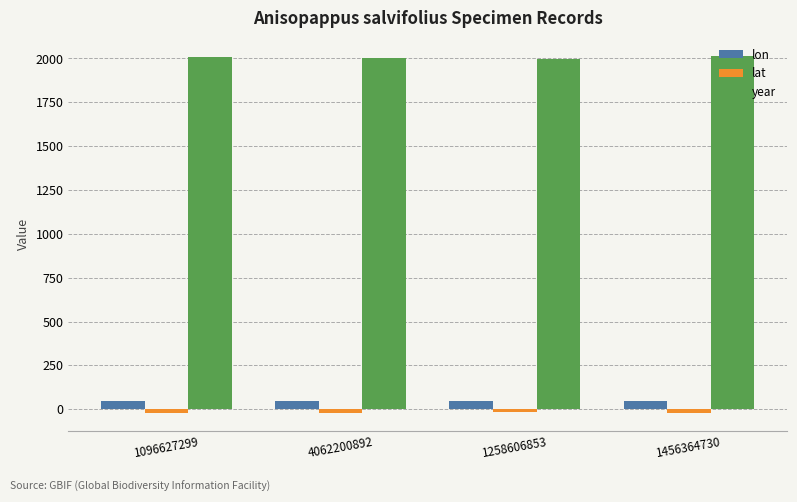

Is it true that year equals 2006.0 at 1096627299?

True